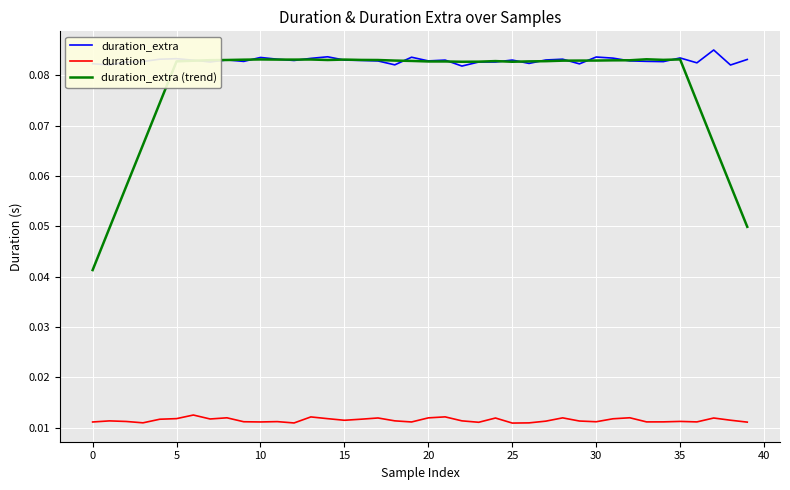

Which series has the widest spread of values?

duration_extra (trend)